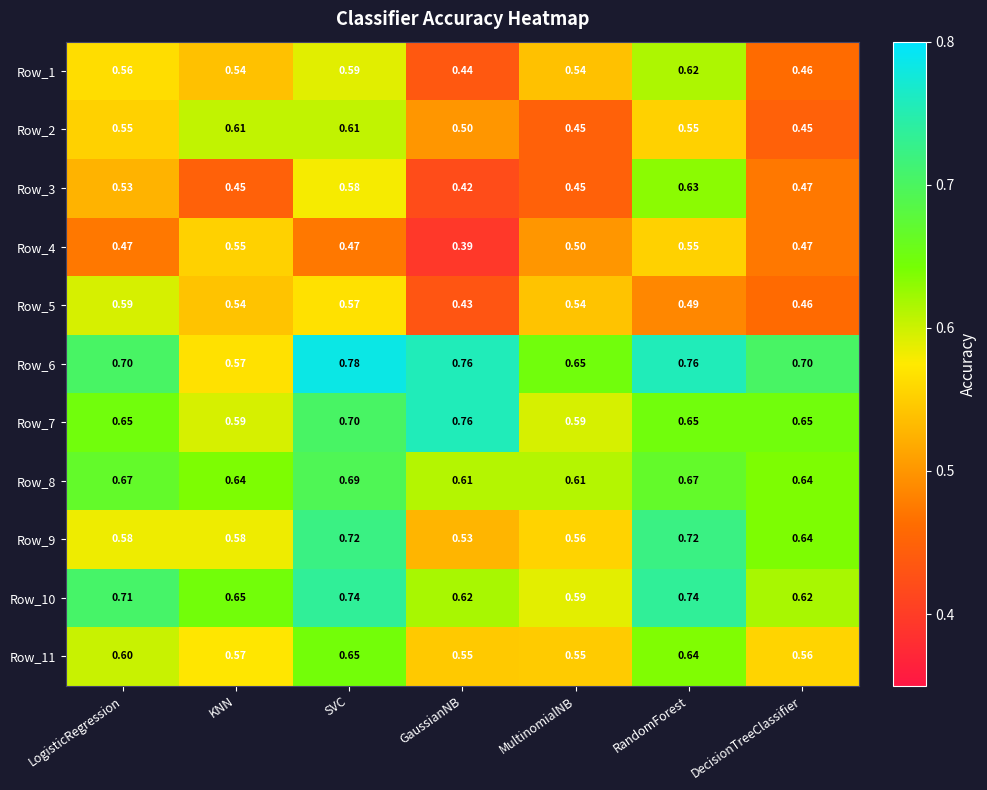

Is the value of Row_10 at DecisionTreeClassifier greater than the value of Row_8 at GaussianNB?

Yes